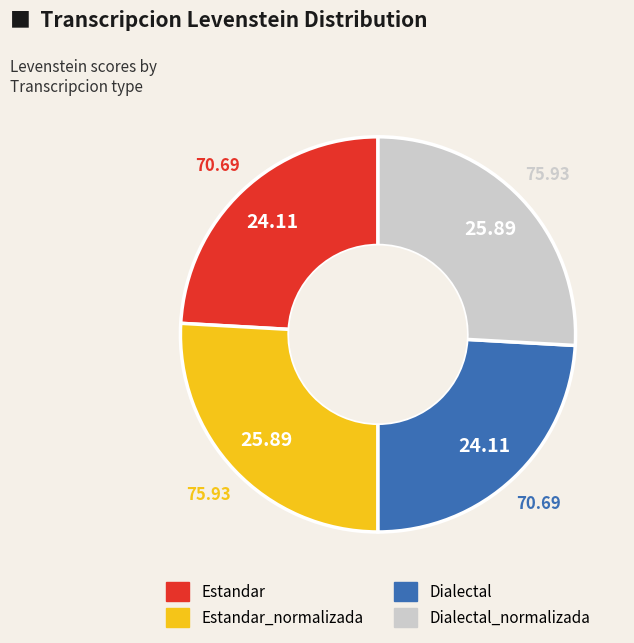

Is there a majority slice in this chart?

No